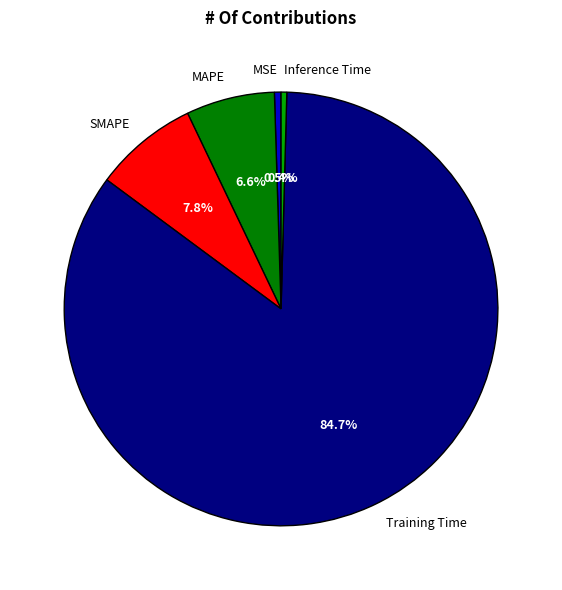

Which has a higher value, SMAPE or Training Time?

Training Time